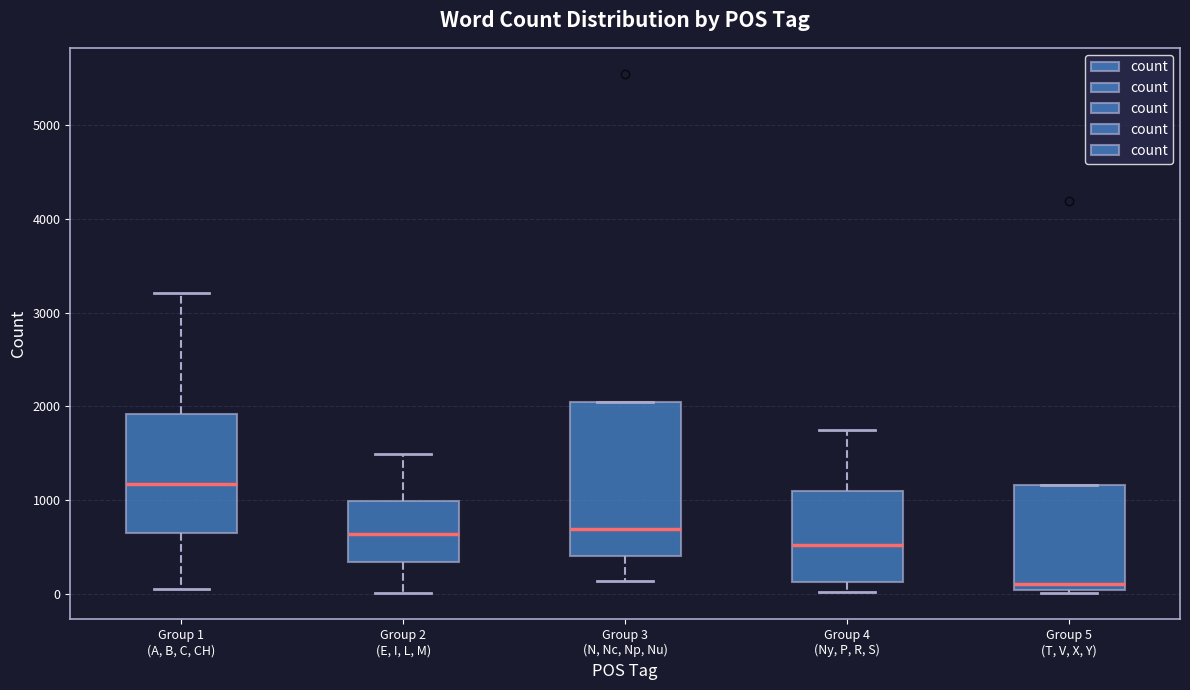

Reading left to right, transcribe this box plot: for each box, give where its median line is, the range the box spans, and where its two whiskers end, as read against the y-axis. The values are not printed on the chart, so give them approximately, as read against the axis.

Group 1 (A, B, C, CH): median 1200, box 600 to 1900, whiskers 100 to 3200
Group 2 (E, I, L, M): median 600, box 300 to 1000, whiskers 0 to 1500
Group 3 (N, Nc, Np, Nu): median 700, box 400 to 2000, whiskers 100 to 2000
Group 4 (Ny, P, R, S): median 500, box 100 to 1100, whiskers 0 to 1700
Group 5 (T, V, X, Y): median 100, box 0 to 1200, whiskers 0 (just below the box's lower edge) to 1200